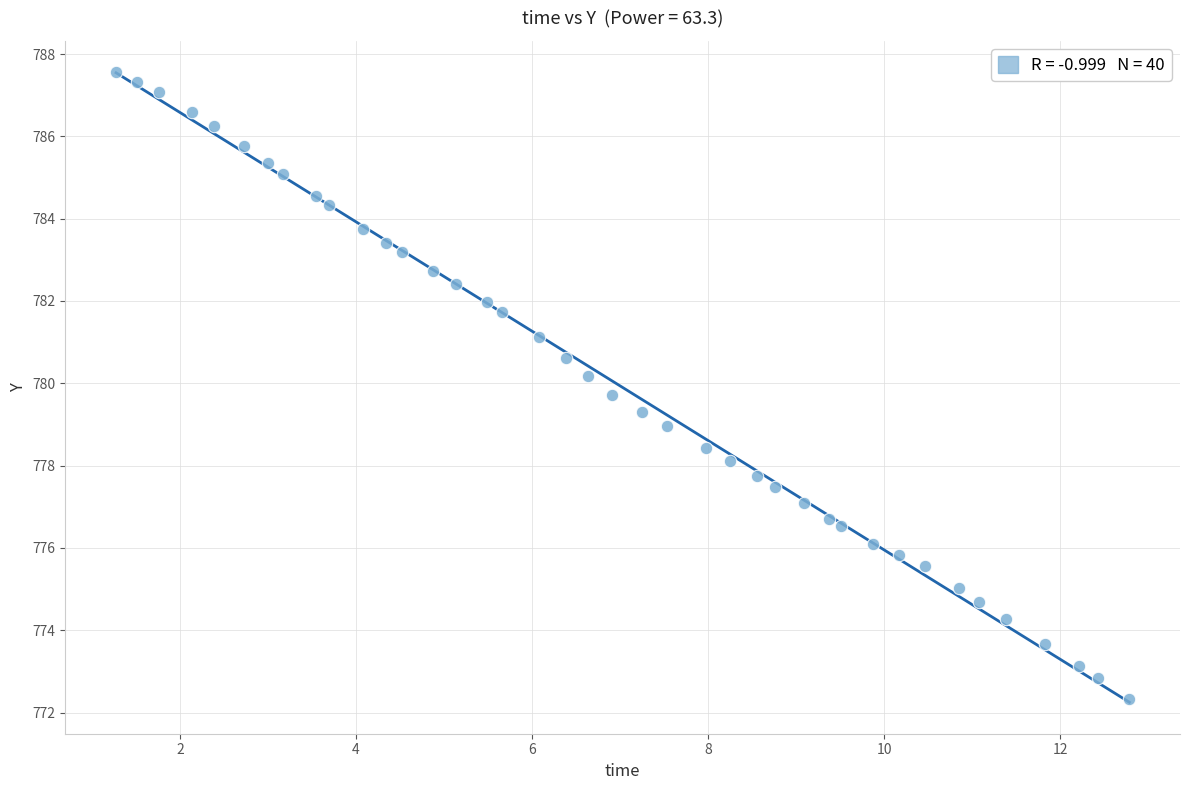

What is the range of X values (max minus min)?

11.5